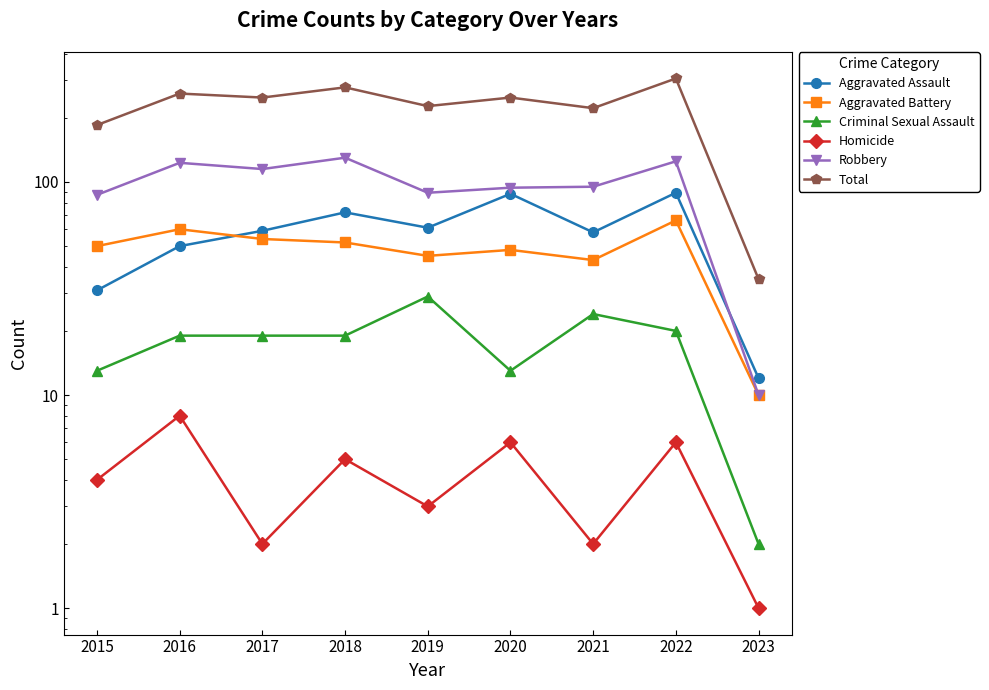

List the series in order of their peak value, lowest first.

Homicide, Criminal Sexual Assault, Aggravated Battery, Aggravated Assault, Robbery, Total